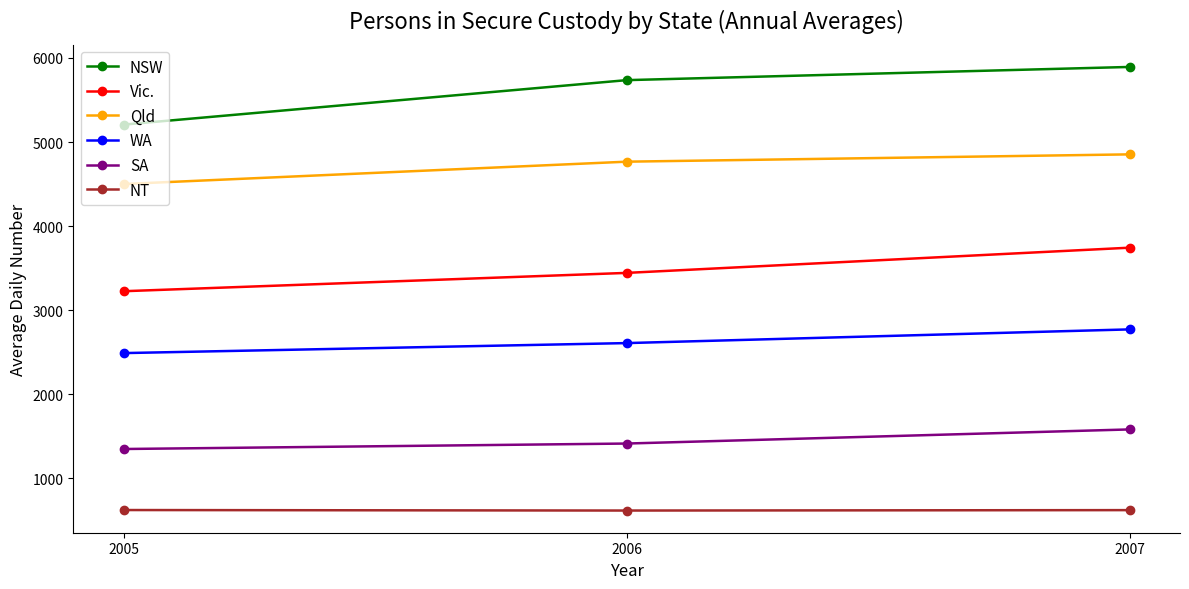

Count the number of data series in this chart.

6